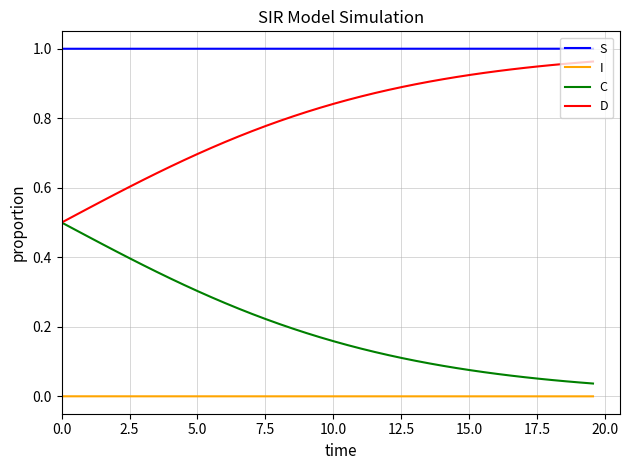

Rank the series by their maximum value, from highest to lowest.

S, D, C, I